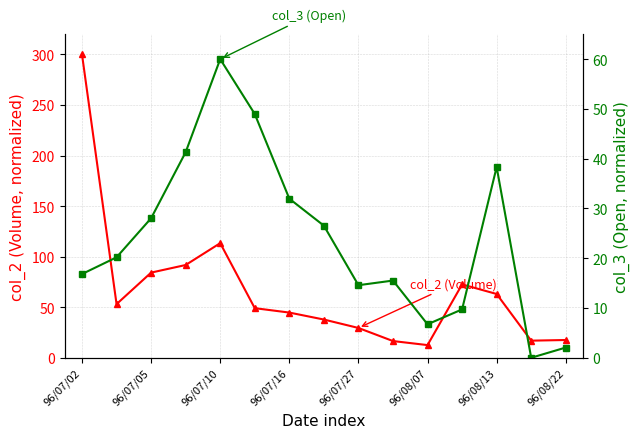

The value of col_3 (Open) at 96/07/27 is 14.6. True or false?

True